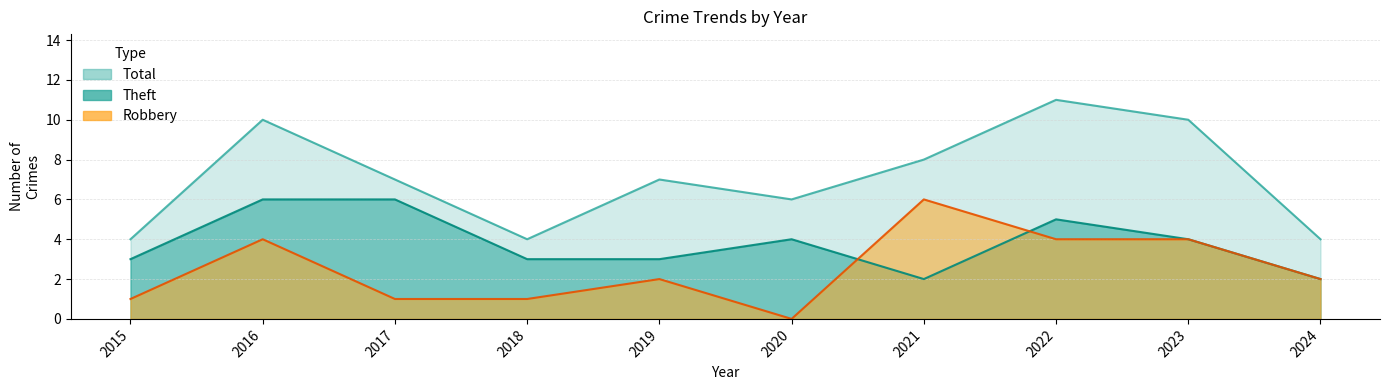

What is the total value across all series at 2016?

20